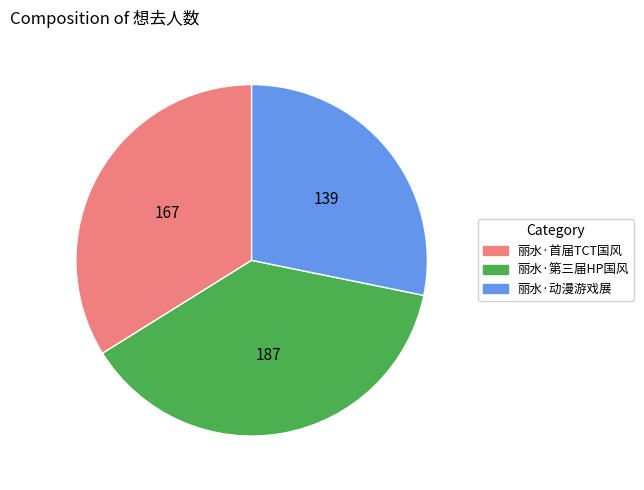

How many segments does this pie chart have?

3